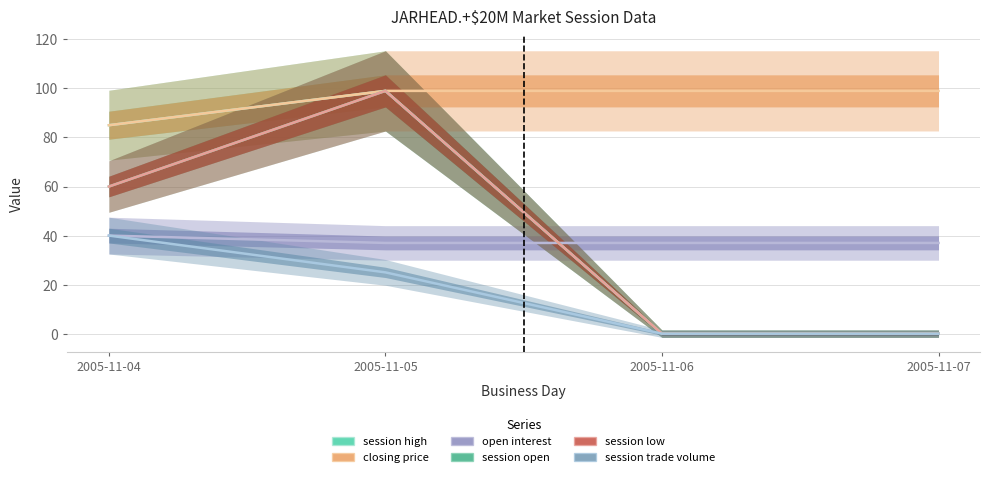

Between 2005-11-05 and 2005-11-04, which is larger?

2005-11-05